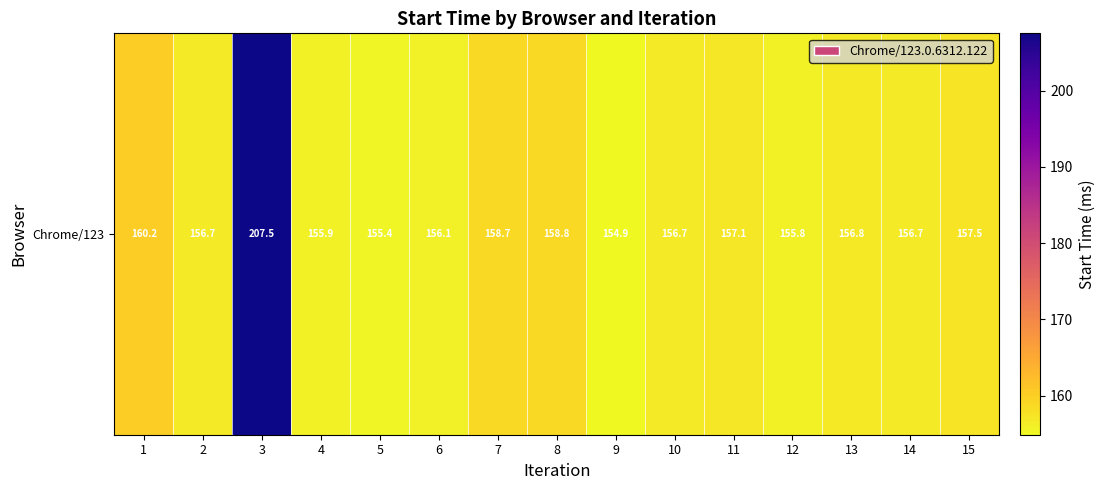

Is it true that the value at 3 is 207.5?

True